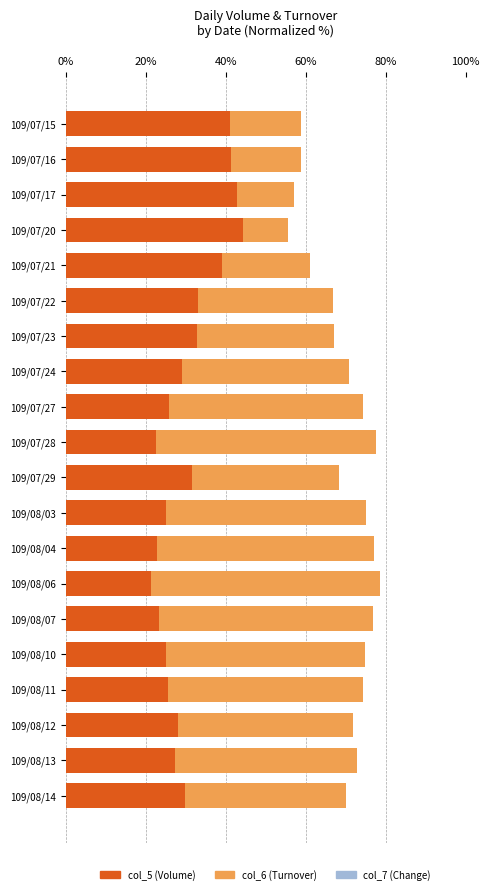

At which label is col_5 (Volume) closest to 32?

109/07/29